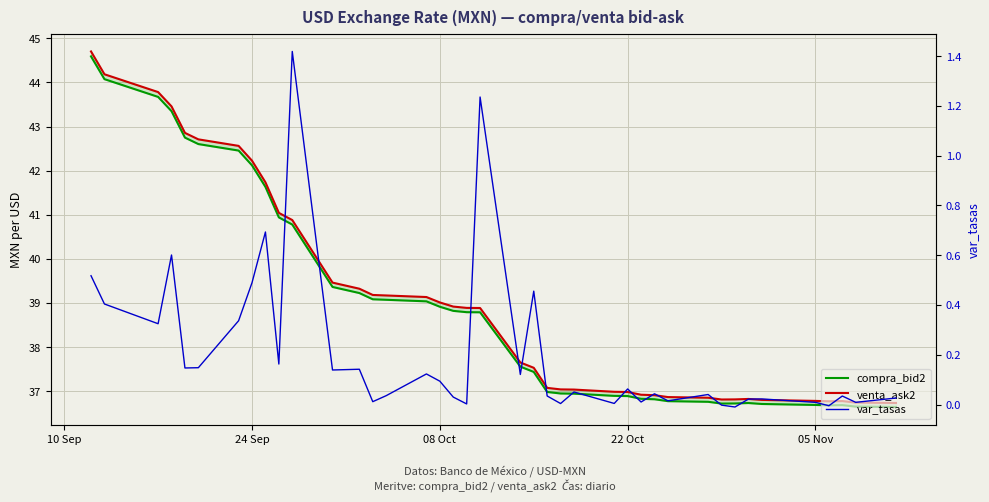

List the series in order of their peak value, lowest first.

var_tasas, compra_bid2, venta_ask2